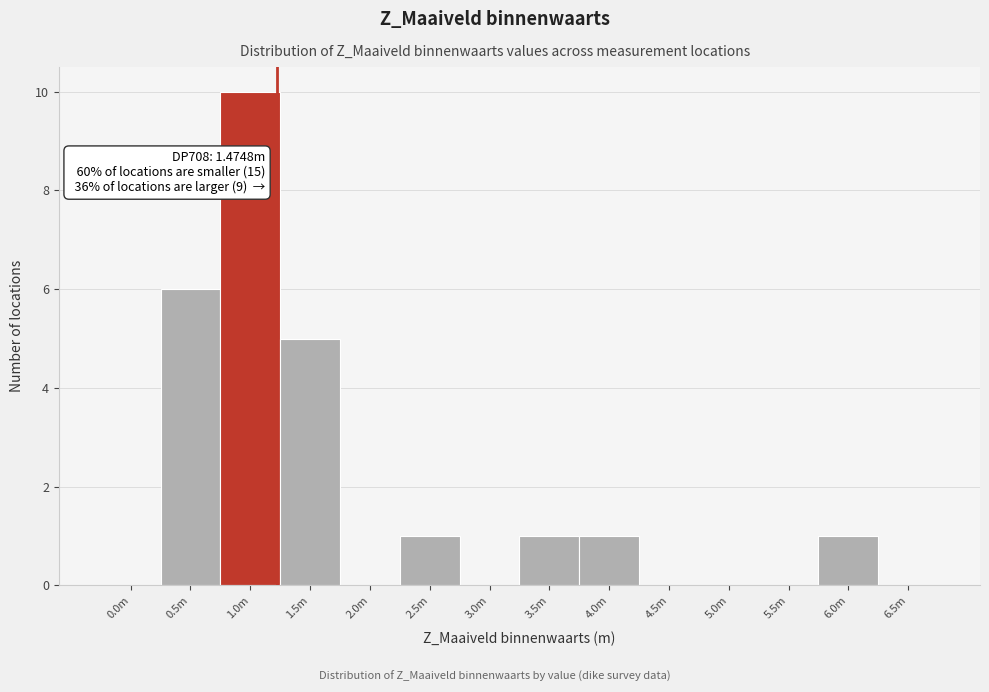

Reading left to right, extract all data points from this chart.

0.0m=0	0.5m=6	1.0m=10	1.5m=5	2.0m=0	2.5m=1	3.0m=0	3.5m=1	4.0m=1	4.5m=0	5.0m=0	5.5m=0	6.0m=1	6.5m=0